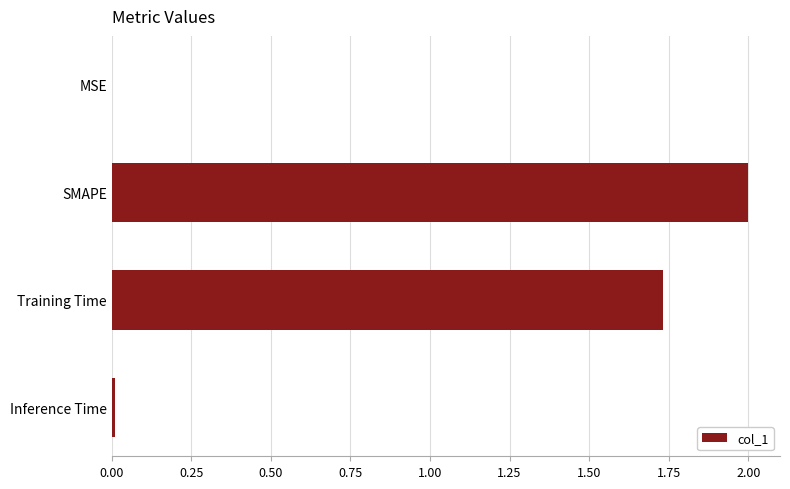

What is the approximate value at SMAPE?

2.0